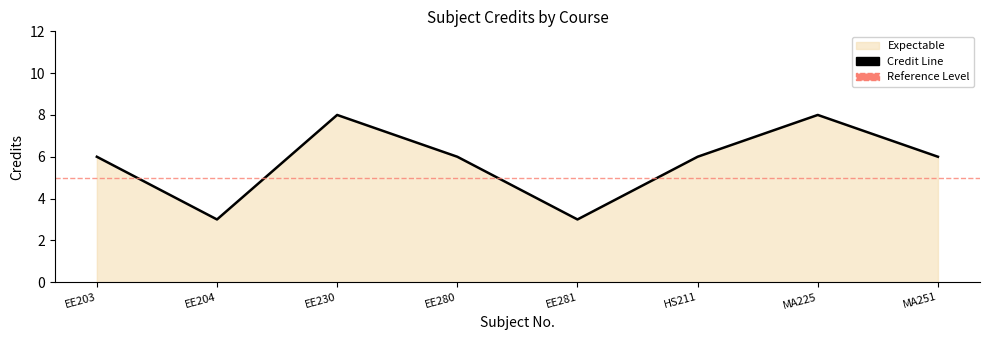

The value at EE280 is 6. True or false?

True